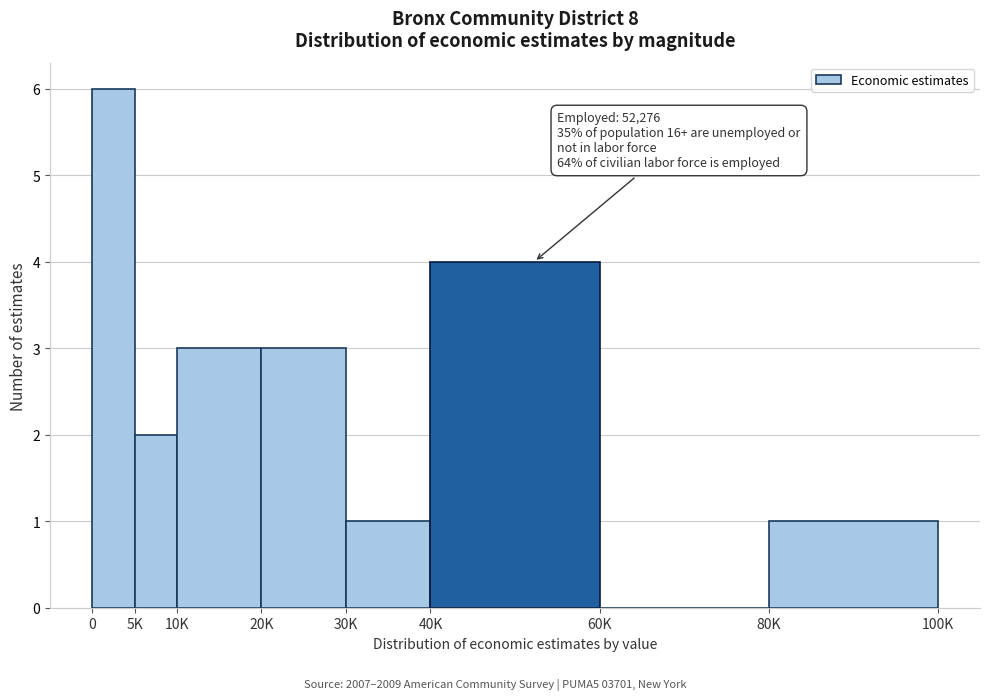

Reading left to right, extract all data points from this chart.

0=6	5K=2	10K=3	20K=3	30K=1	40K=4	60K=0	80K=1